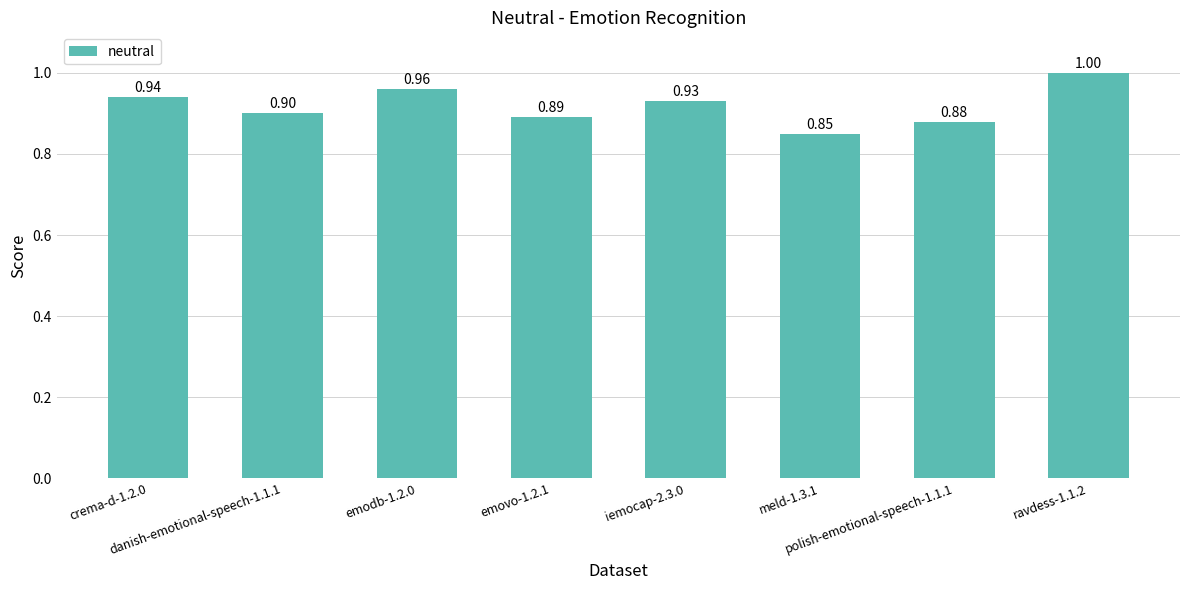

What is the average value?

0.9